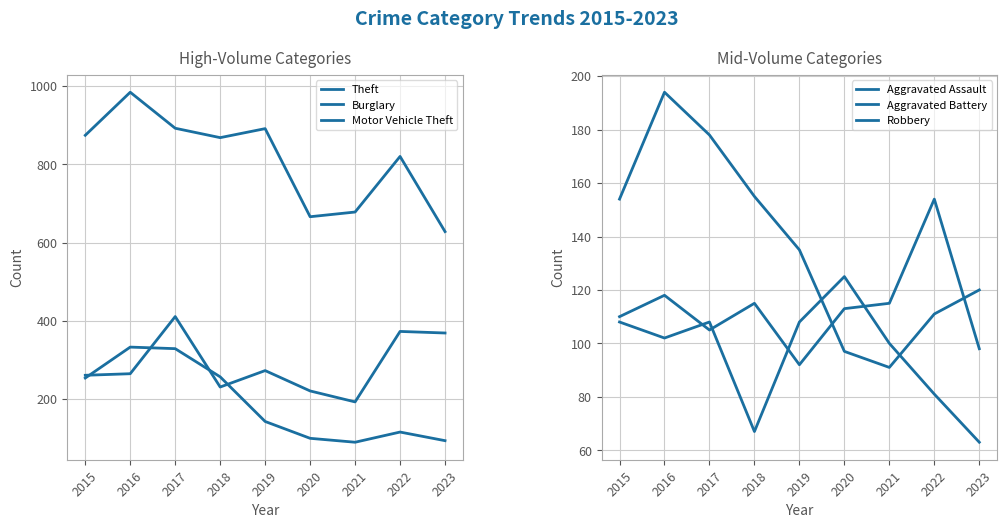

Between 2015 and 2020, which is larger?

2015